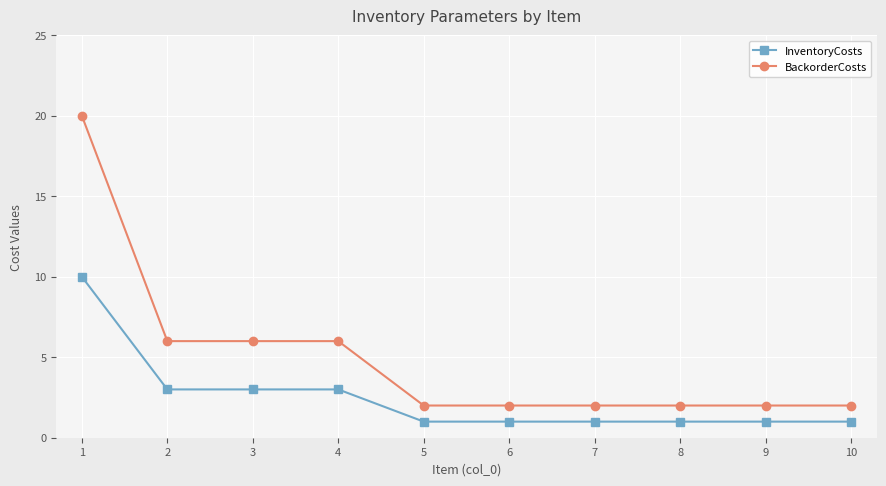

What is the sum of all InventoryCosts values?

25